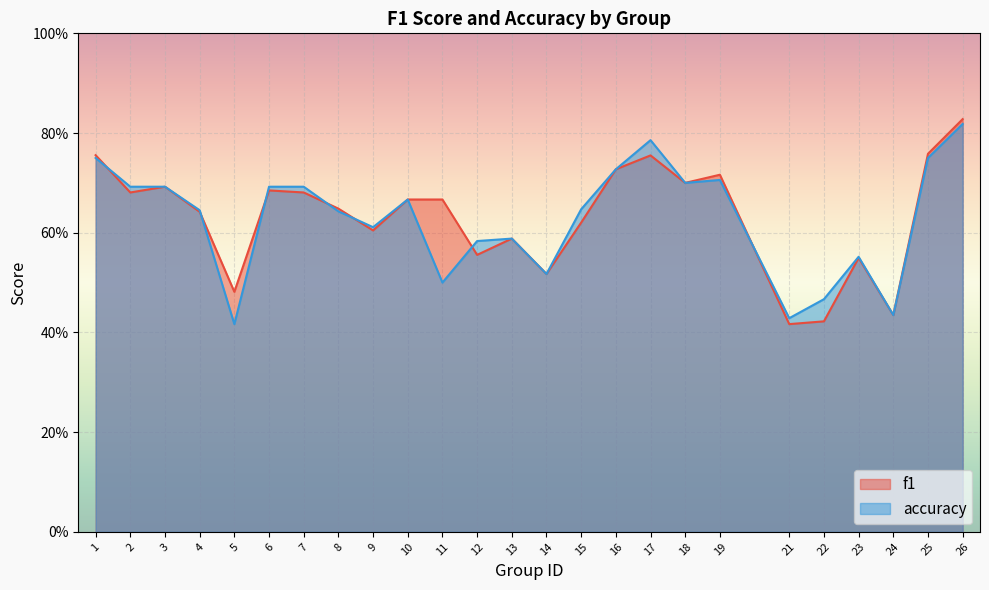

Is it true that f1 equals 0.7 at 7?

True